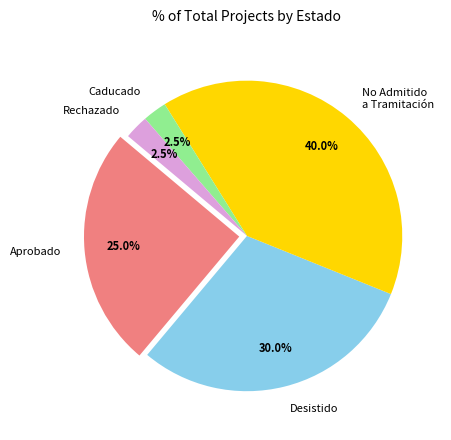

How many slices are in this pie chart?

5